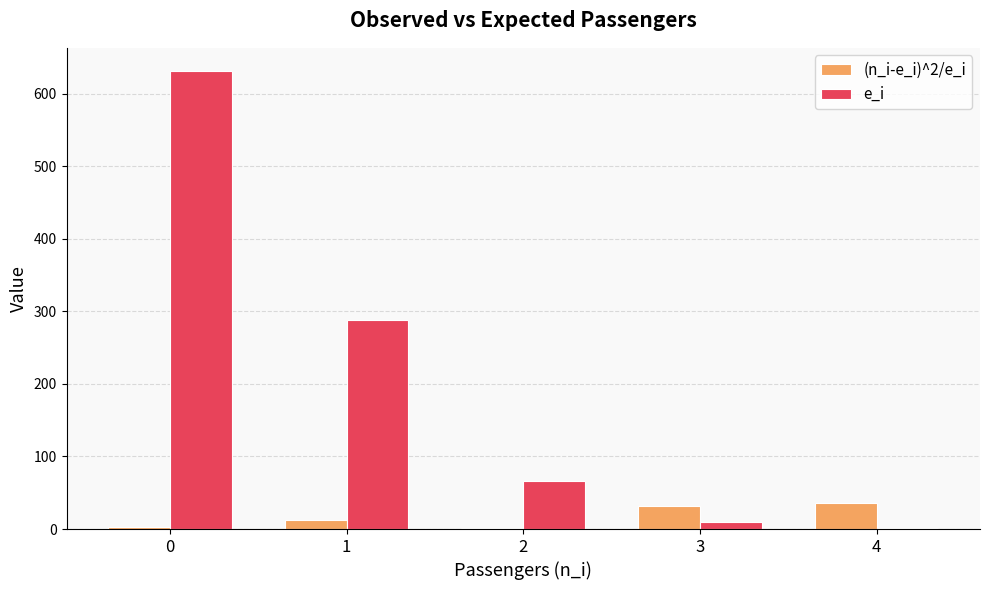

What is the greatest value displayed?

631.7